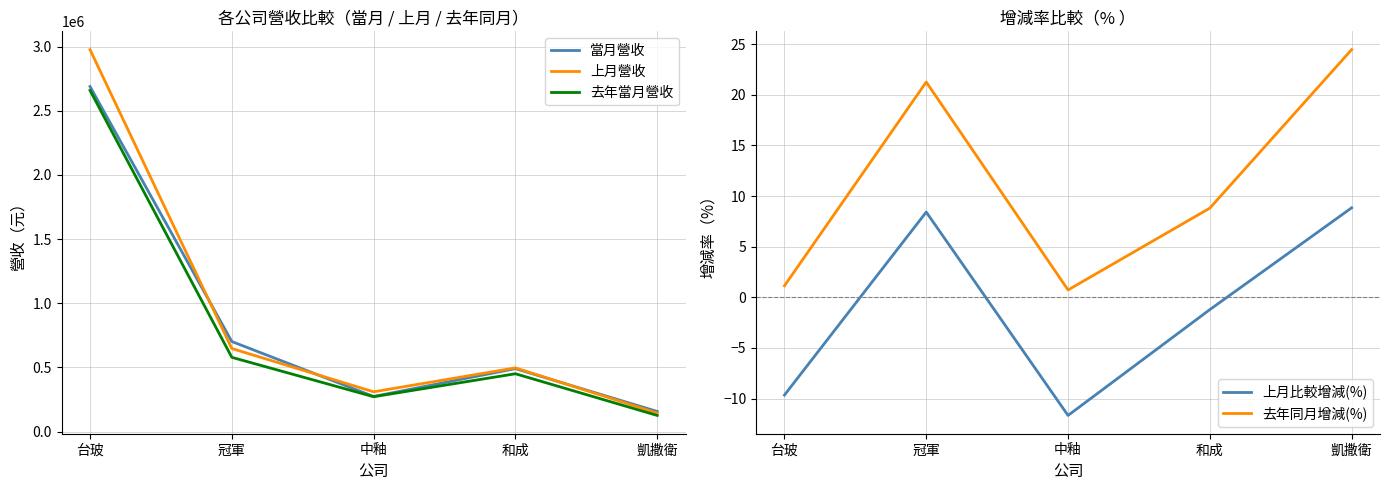

What are all the series names shown in the legend?

當月營收, 上月營收, 去年當月營收, 上月比較增減(%), 去年同月增減(%)